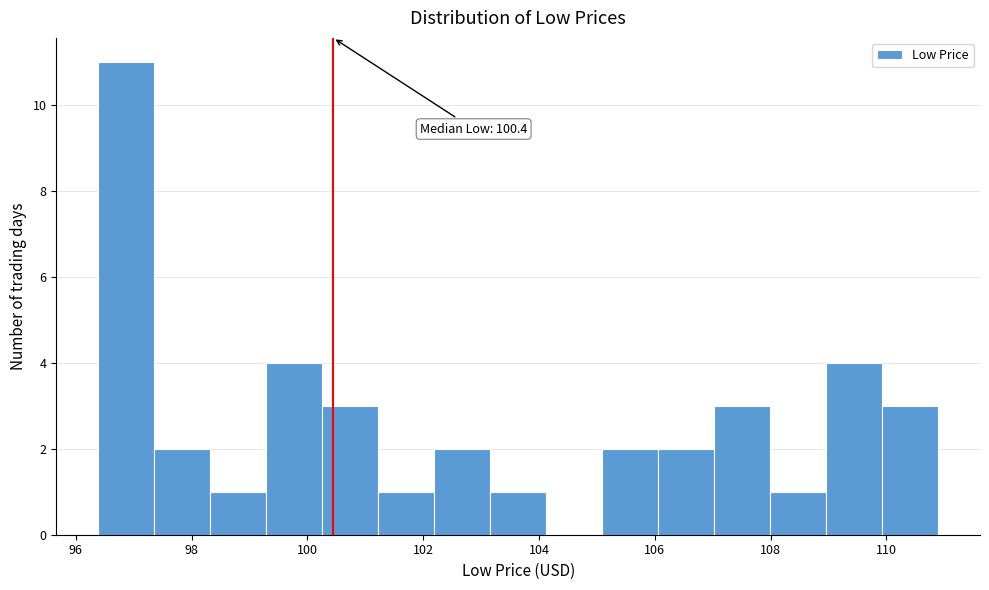

Which range on the x-axis has the tallest bar?

96.4 to 97.4